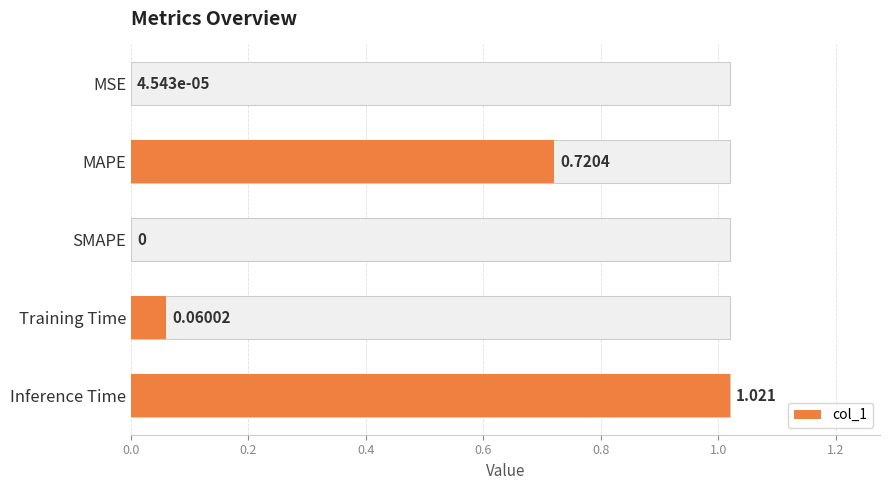

What is the sum of all values?

1.8